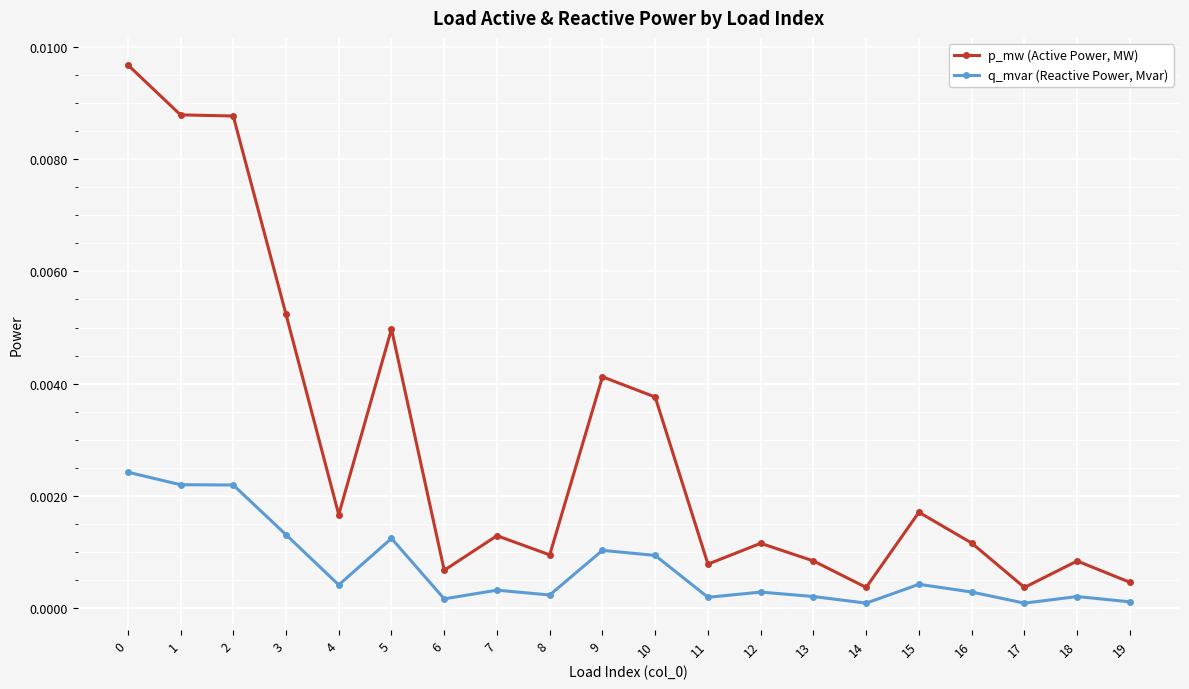

Is the value of q_mvar (Reactive Power, Mvar) at 3 greater than the value of p_mw (Active Power, MW) at 1?

No